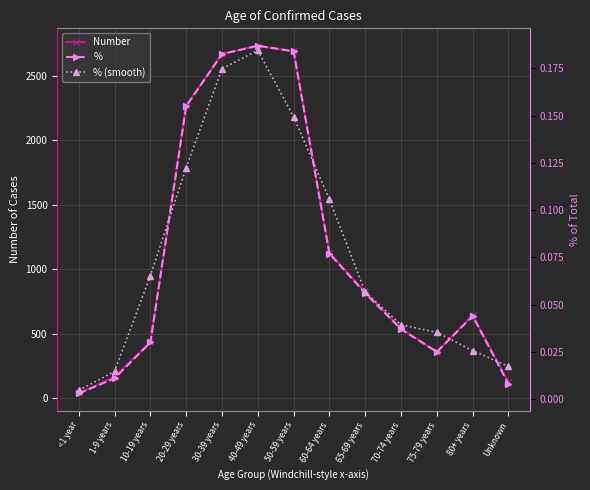

What is the label of the 2nd point from the left?

1-9 years